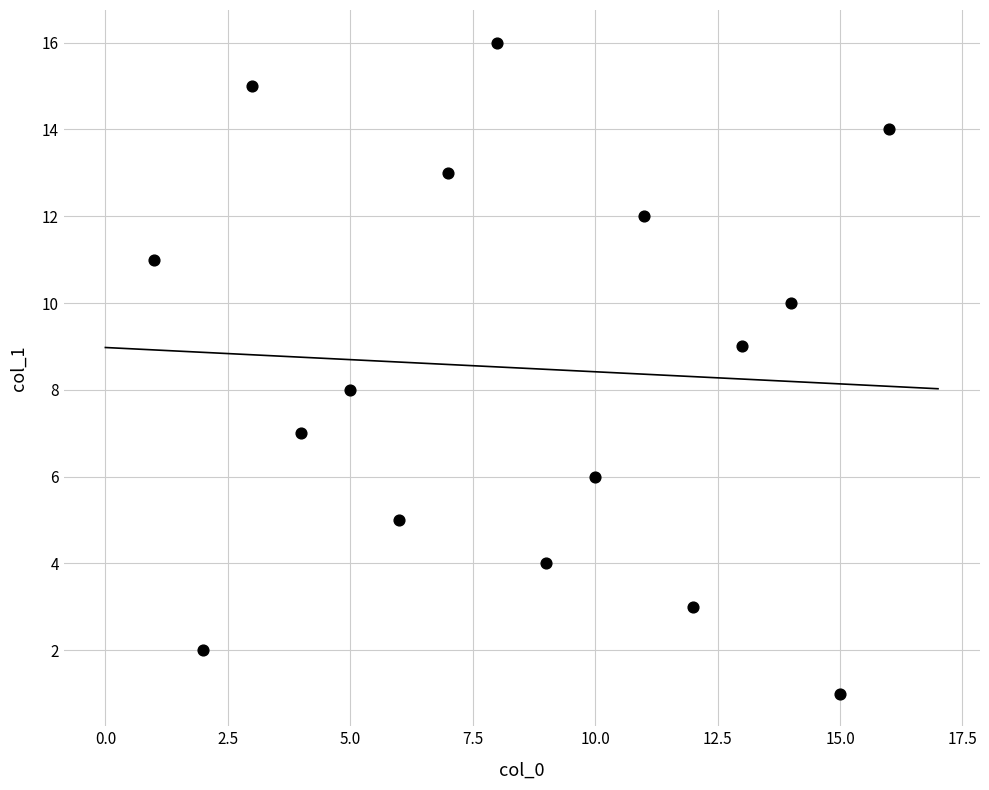

What is the range of Y values (max minus min)?

15